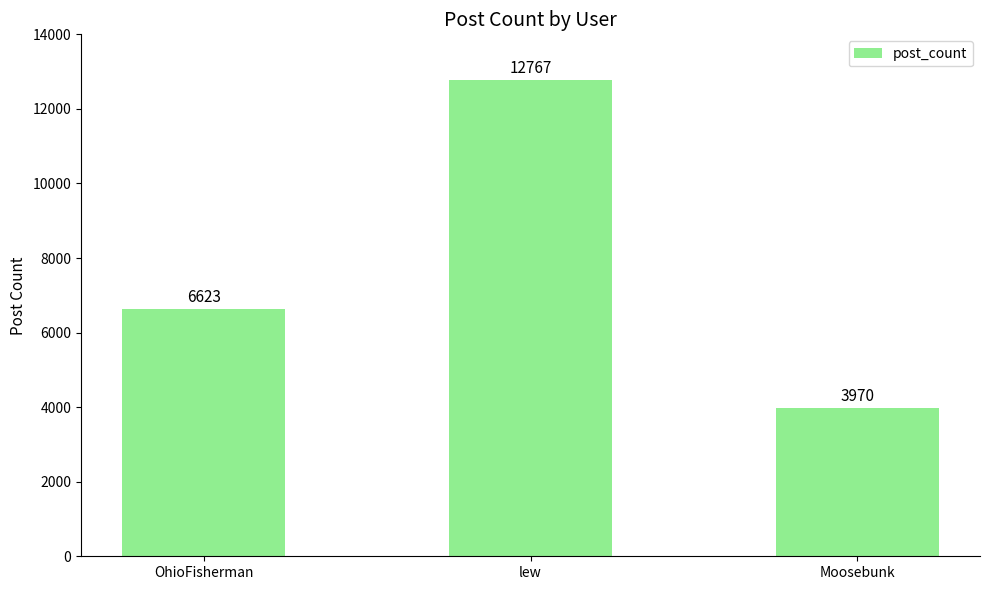

What is the sum of all values?

23360